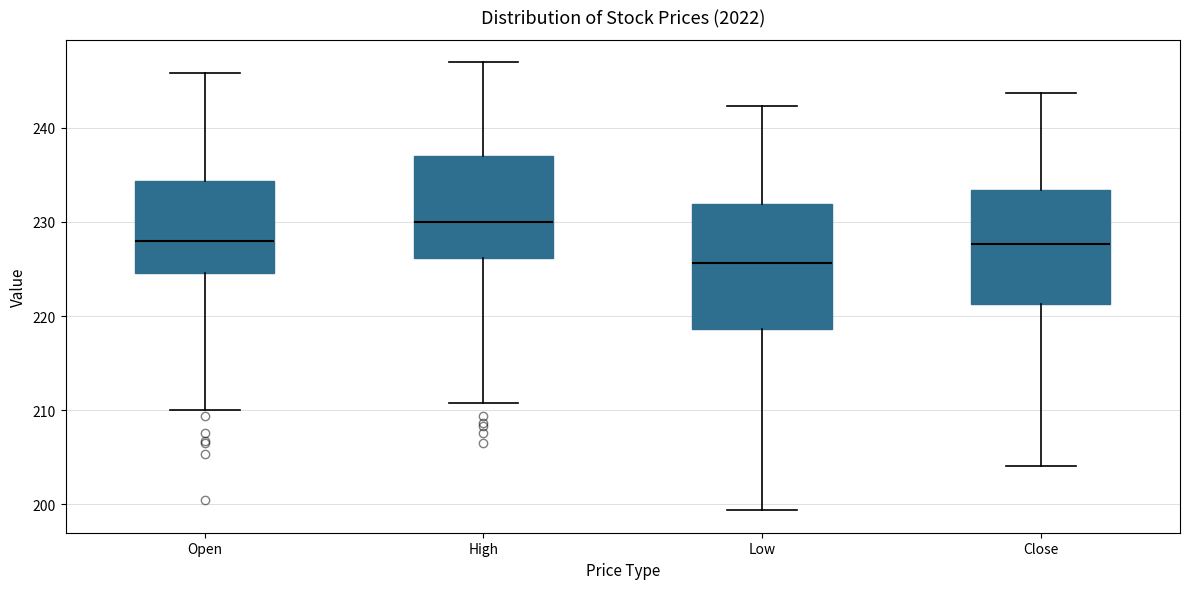

Reading left to right, transcribe this box plot: for each box, give where its median line is, the range the box spans, and where its two whiskers end, as read against the y-axis. The values are not printed on the chart, so give them approximately, as read against the axis.

Open: median 228, box 225 to 234, whiskers 210 to 246
High: median 230, box 226 to 237, whiskers 211 to 247
Low: median 226, box 219 to 232, whiskers 199 to 242
Close: median 228, box 221 to 233, whiskers 204 to 244